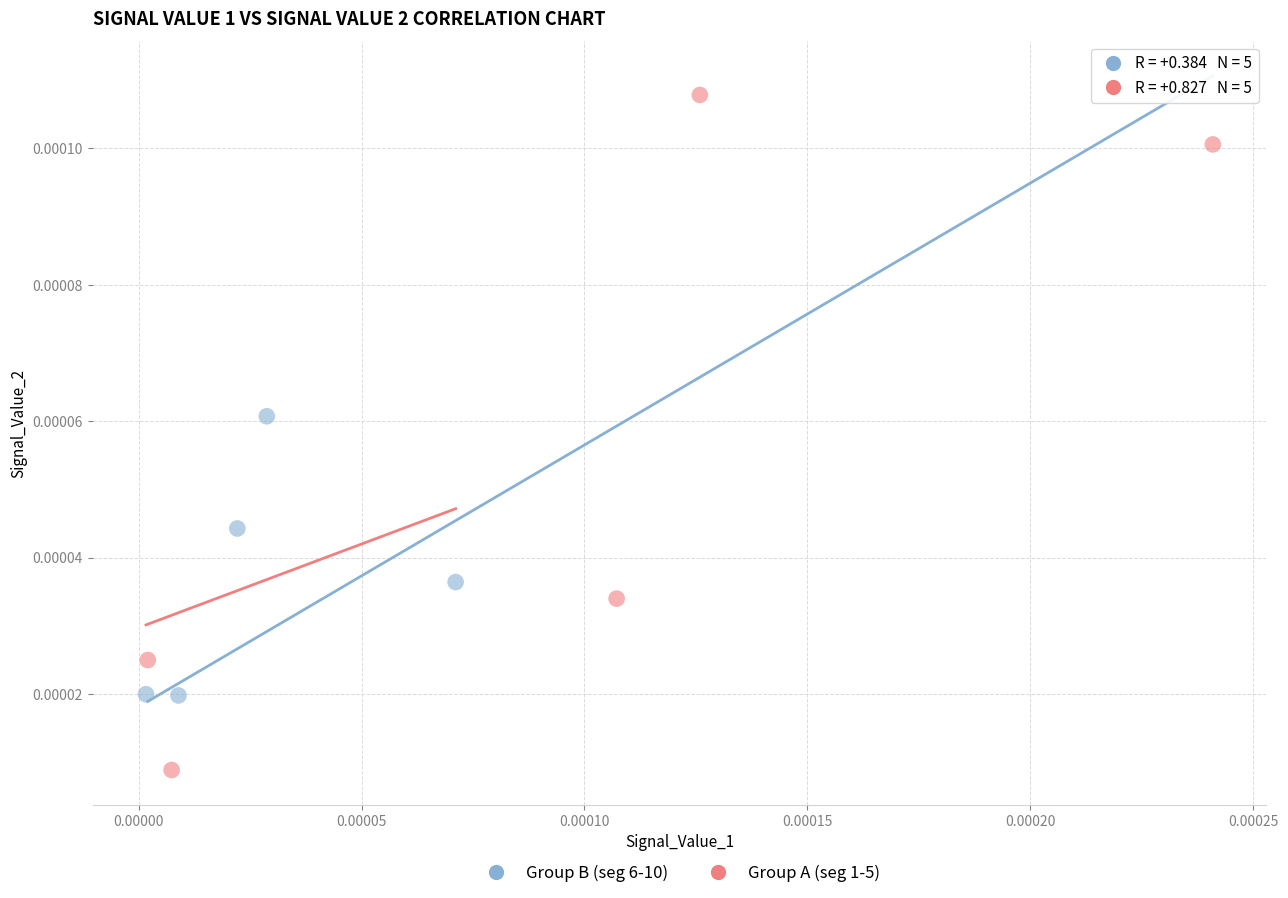

Which series has the widest spread of Y values?

Group A (seg 1-5)